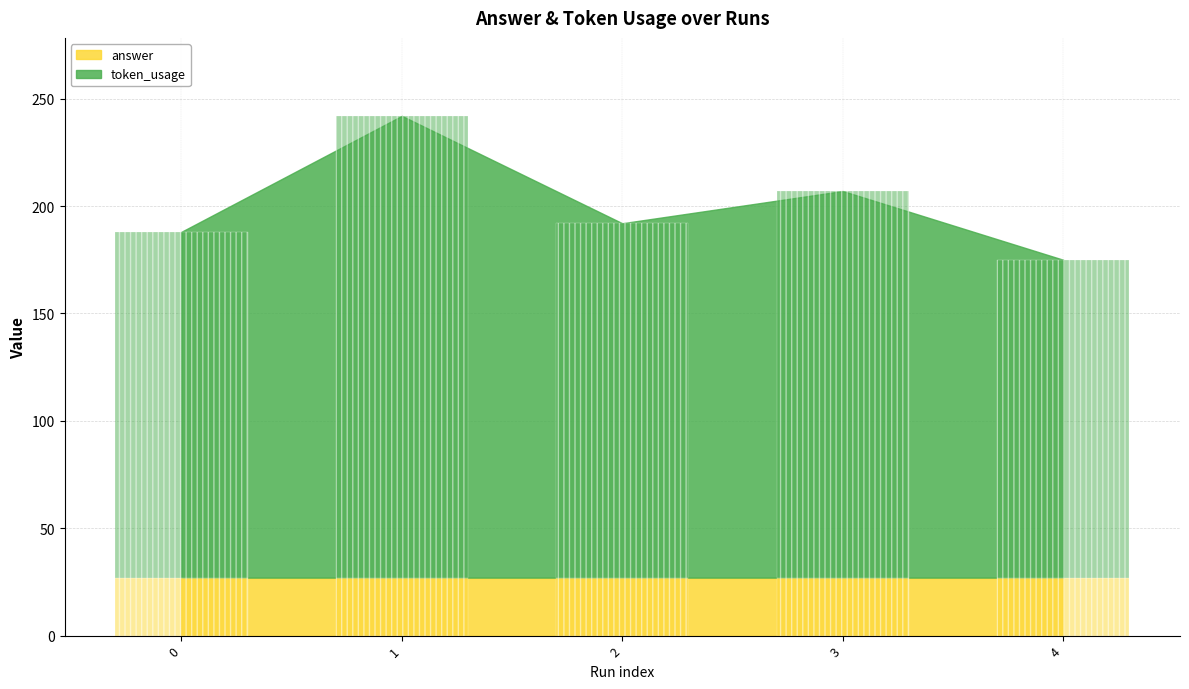

What is the difference between the values at 3 and 1?

35